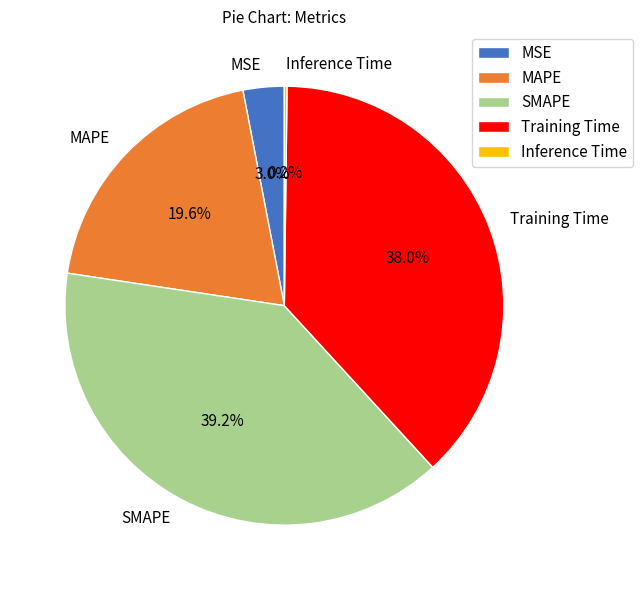

To the nearest percent, what is the difference between the Training Time and SMAPE slice percentages?

1%